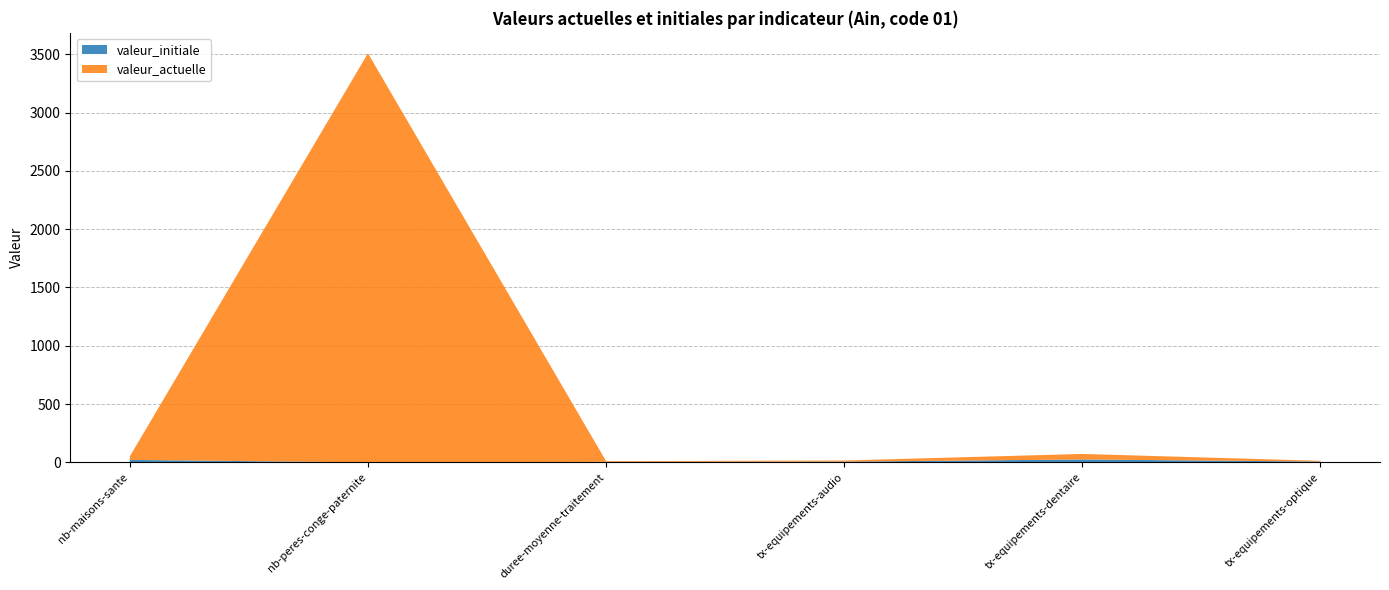

Reading left to right, transcribe all the data shown in this chart.

valeur_actuelle: nb-maisons-sante=30.0	nb-peres-conge-paternite=3509.0	duree-moyenne-traitement=6.2	tx-equipements-audio=9.6	tx-equipements-dentaire=47.5	tx-equipements-optique=6.1
valeur_initiale: nb-maisons-sante=21.0	nb-peres-conge-paternite=0.0	duree-moyenne-traitement=4.4	tx-equipements-audio=6.2	tx-equipements-dentaire=24.7	tx-equipements-optique=7.0